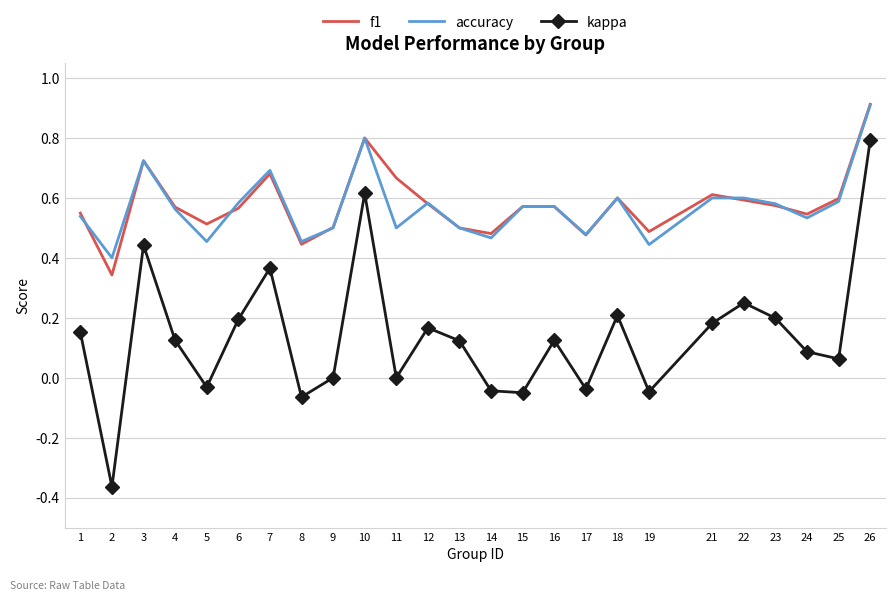

What is the total value across all series at 24?

1.2